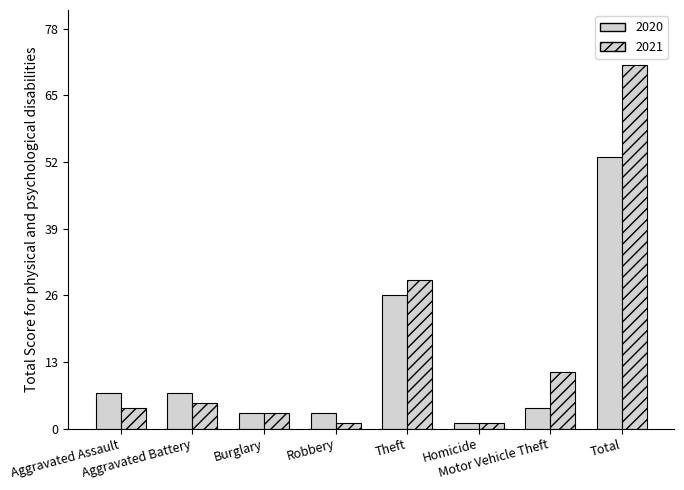

How many groups of bars are there?

8